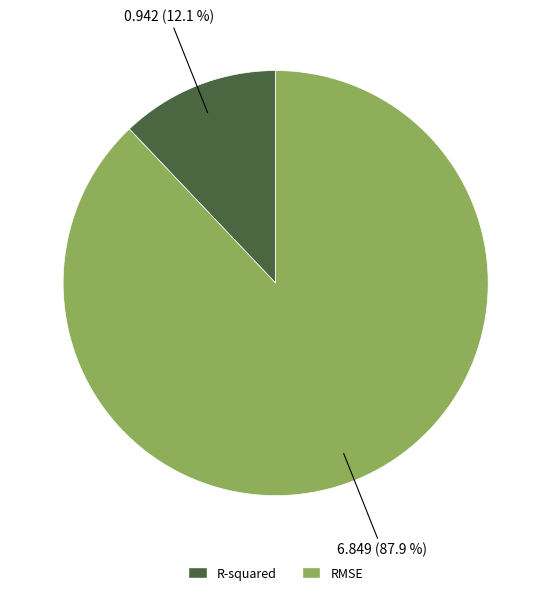

Count the number of slices in the pie.

2